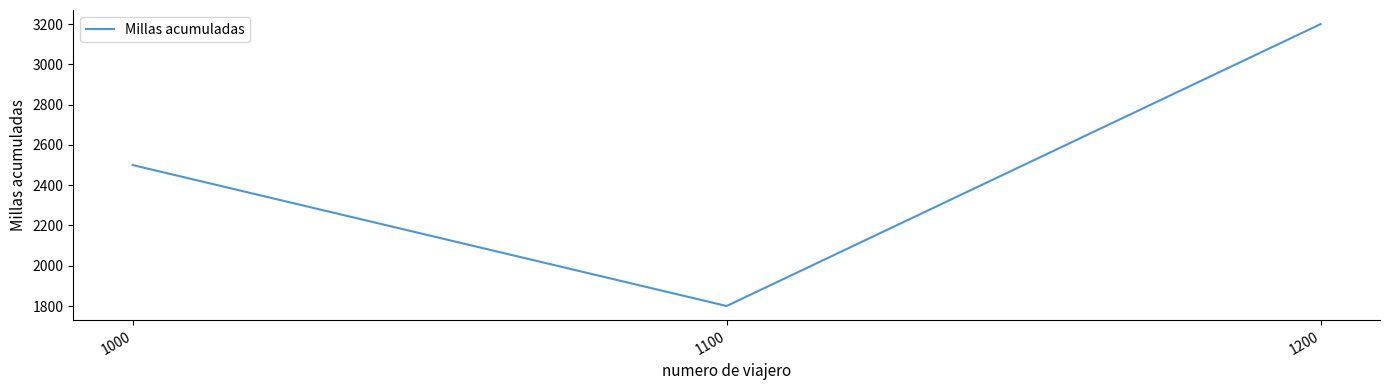

Which label corresponds to the smallest value in the chart?

1100